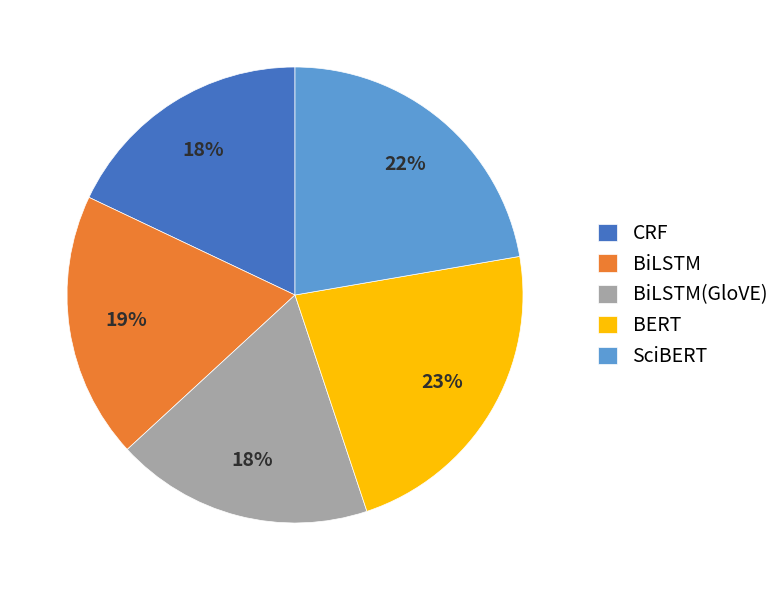

To the nearest percent, what is the combined percentage of BiLSTM(GloVE) and BiLSTM?

37%